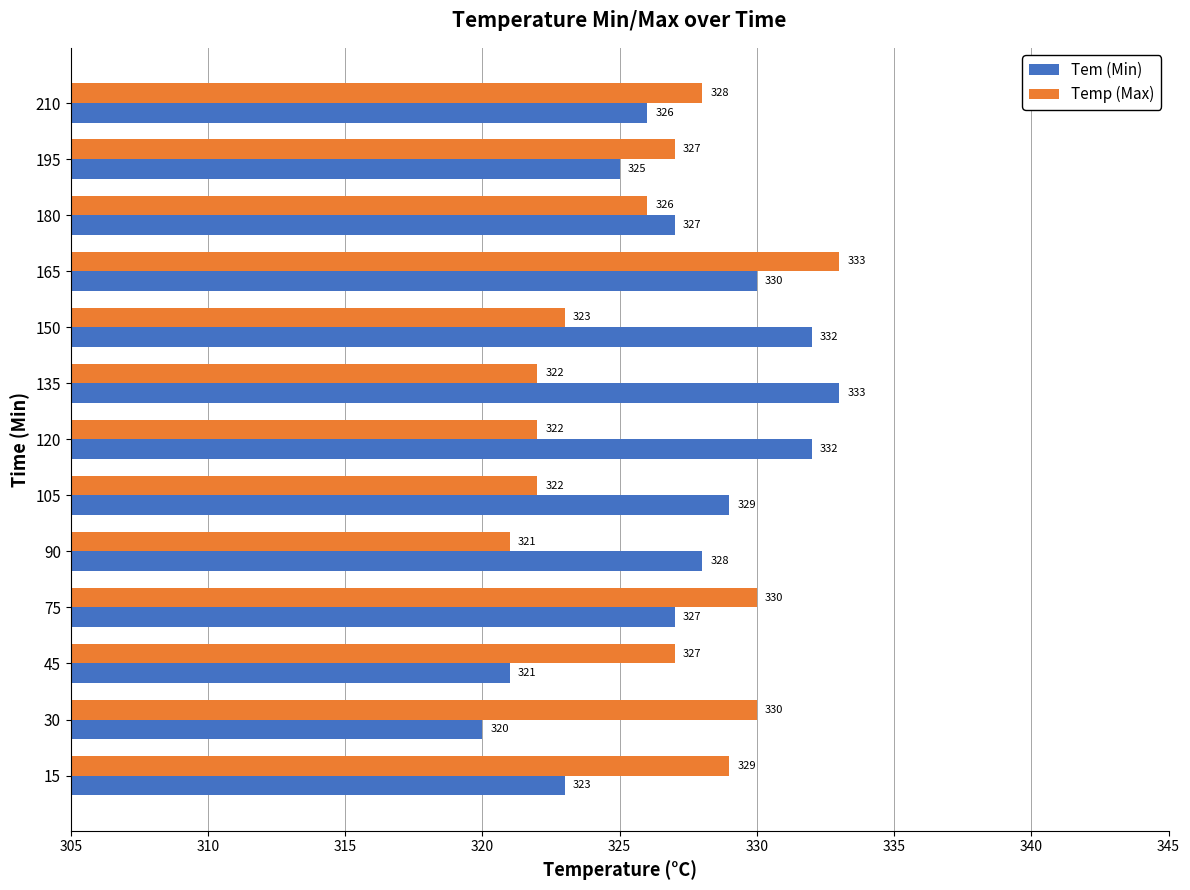

Which series has the largest total across all categories?

Tem (Min)